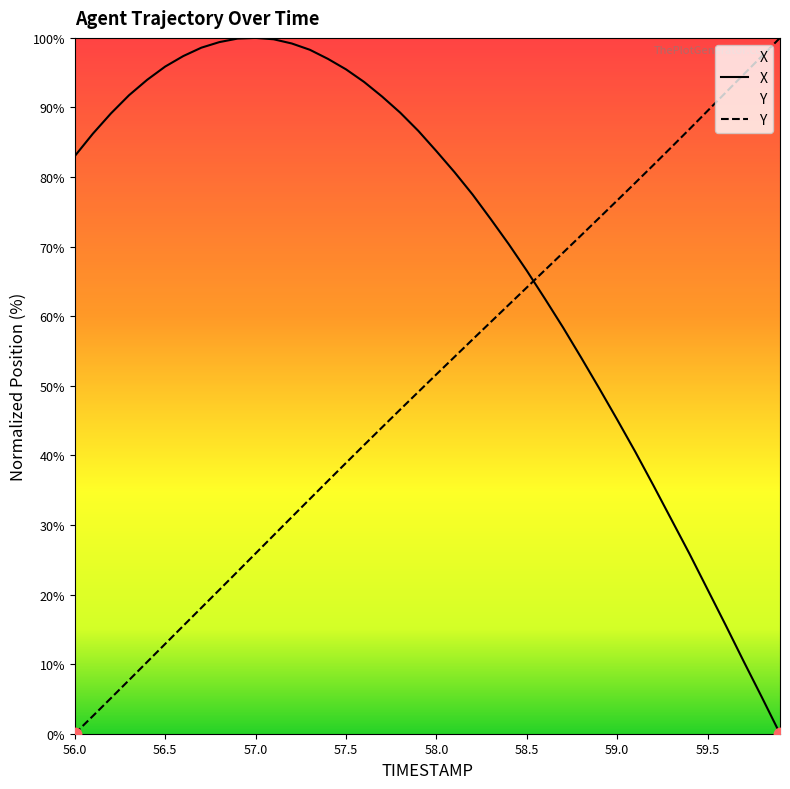

Which series has the largest total across all categories?

X